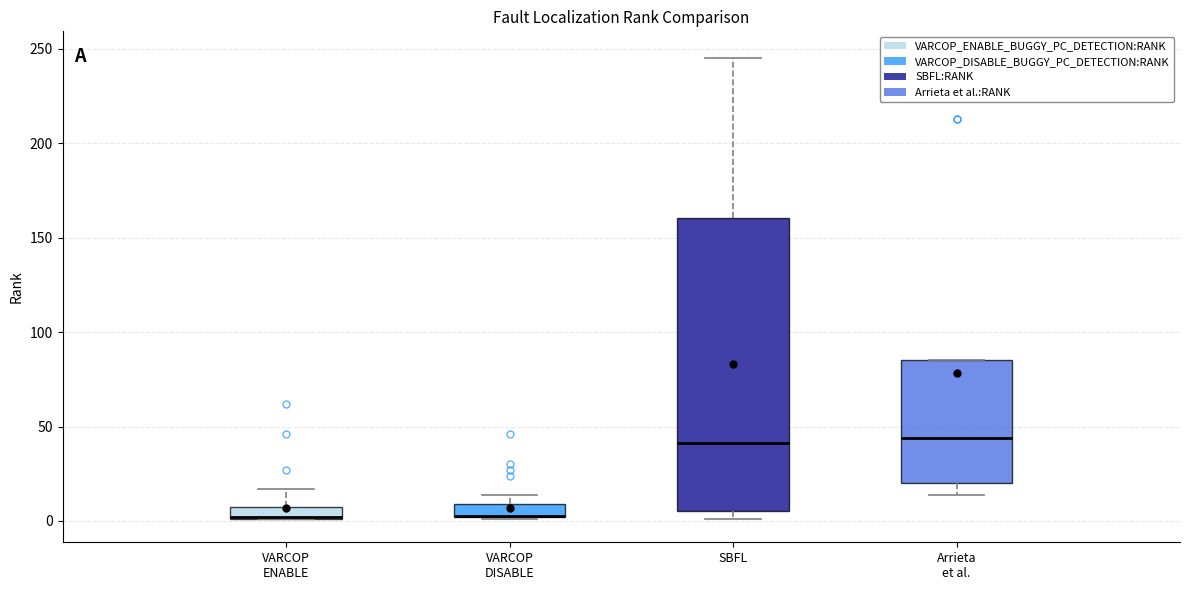

Comparing the boxes themselves (not the whiskers), which one is the tallest?

SBFL